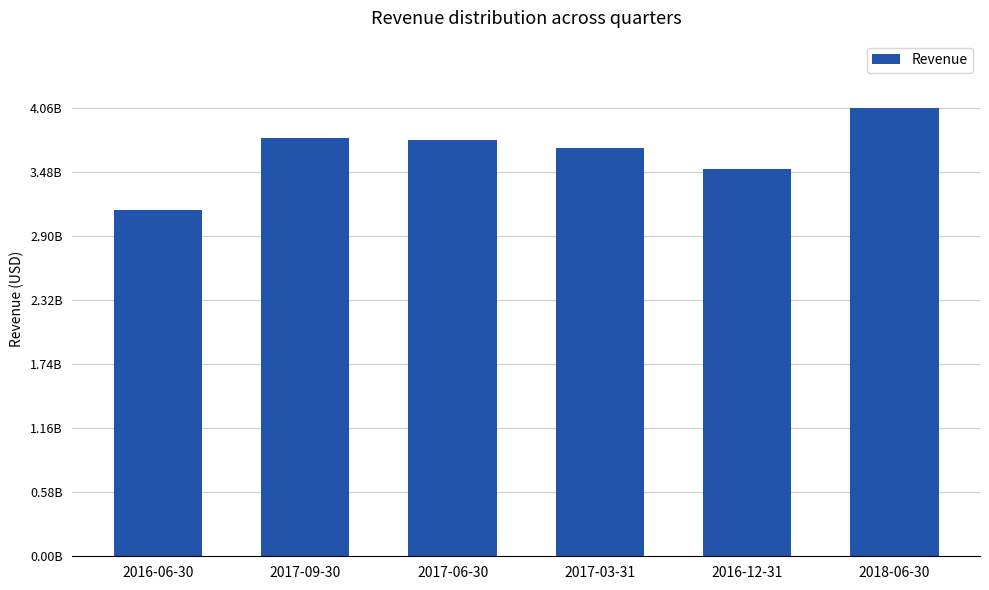

Between 2017-03-31 and 2016-12-31, which is larger?

2017-03-31